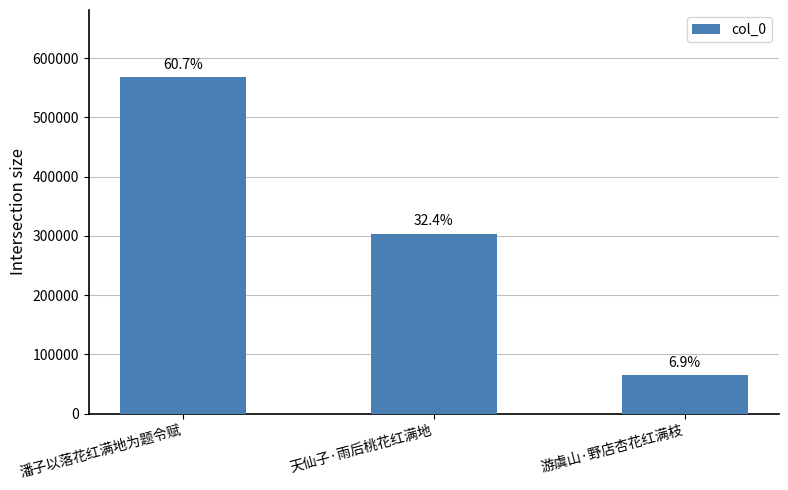

How many series are shown in this chart?

1